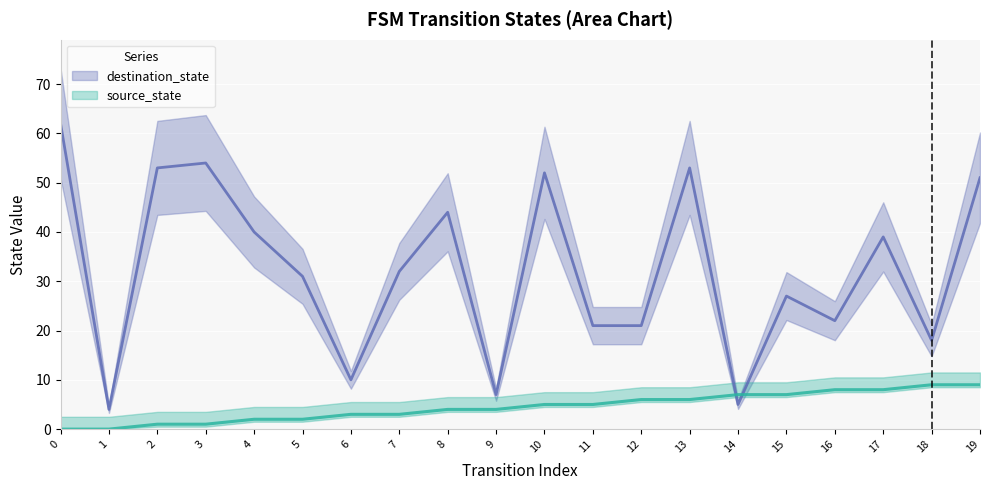

Is it true that source_state equals 5 at 6?

False